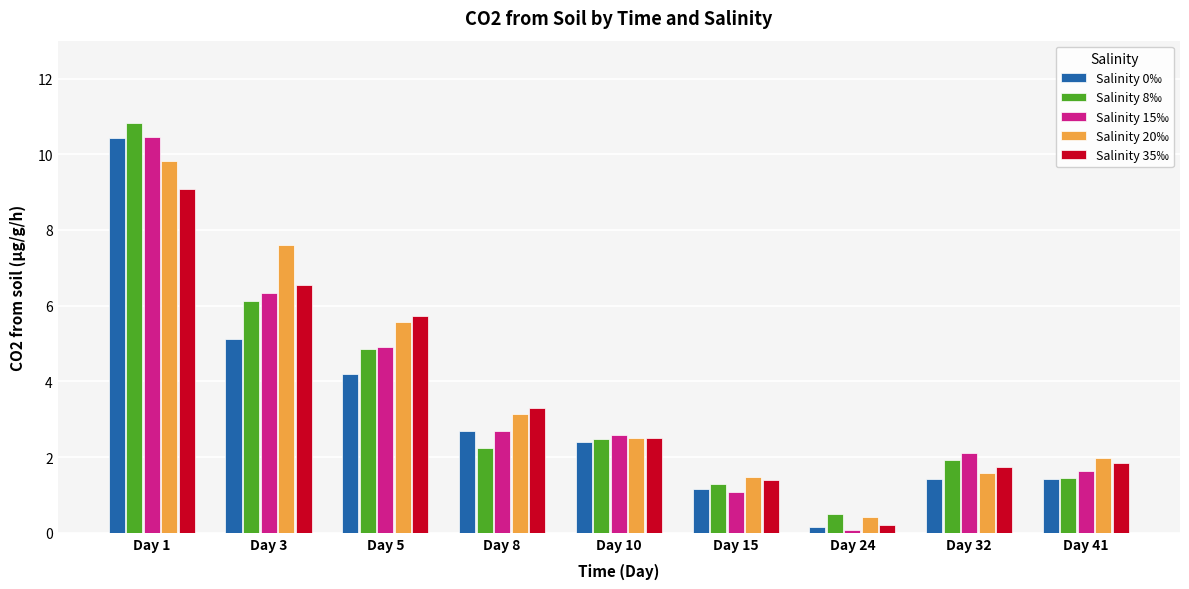

The value of Salinity 35‰ at Day 24 is 0.2. True or false?

True